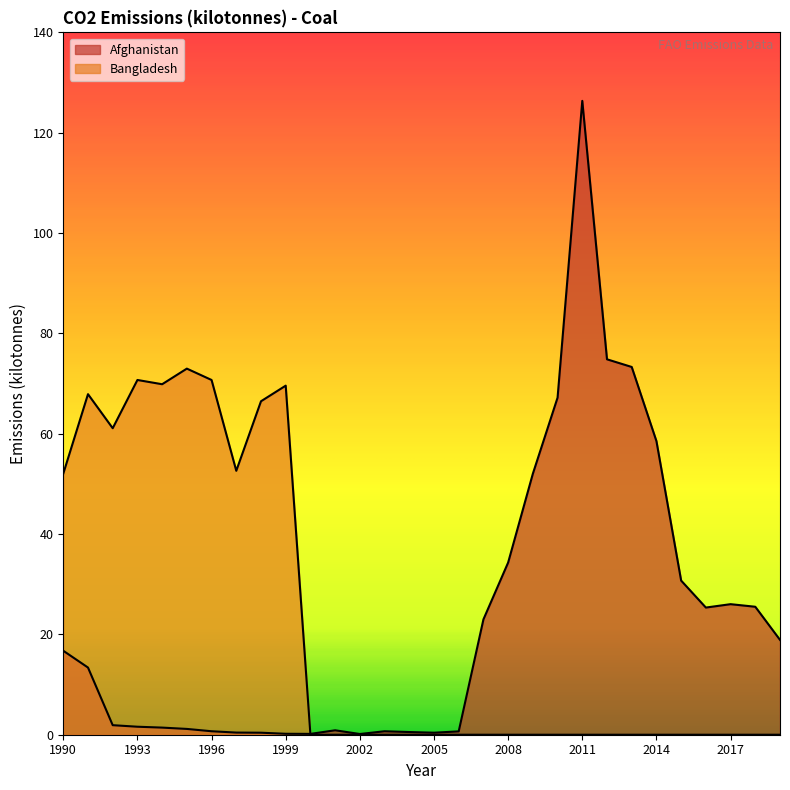

List the series in order of their peak value, lowest first.

Bangladesh, Afghanistan